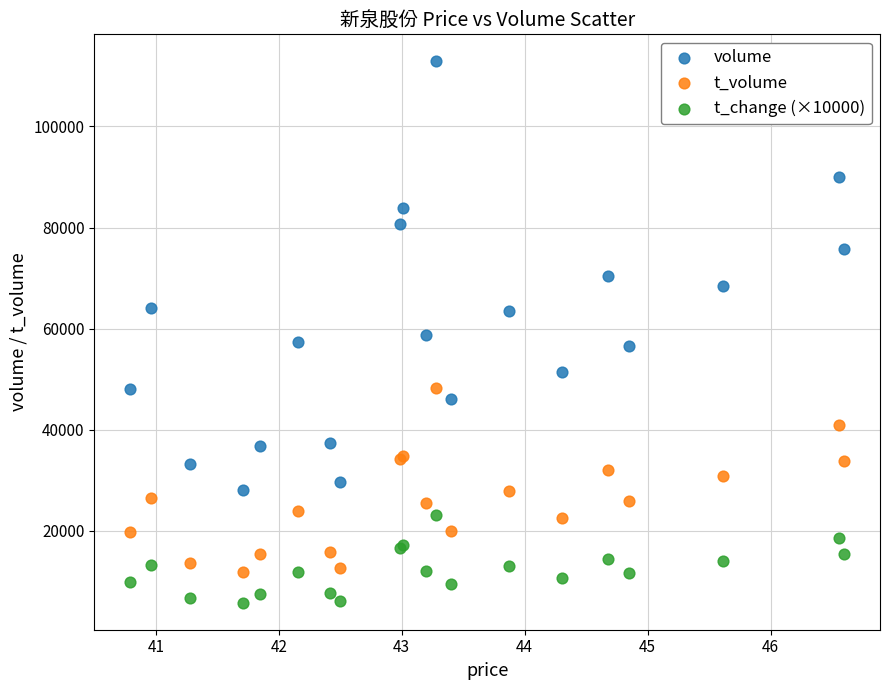

Which series reaches the maximum Y coordinate?

volume